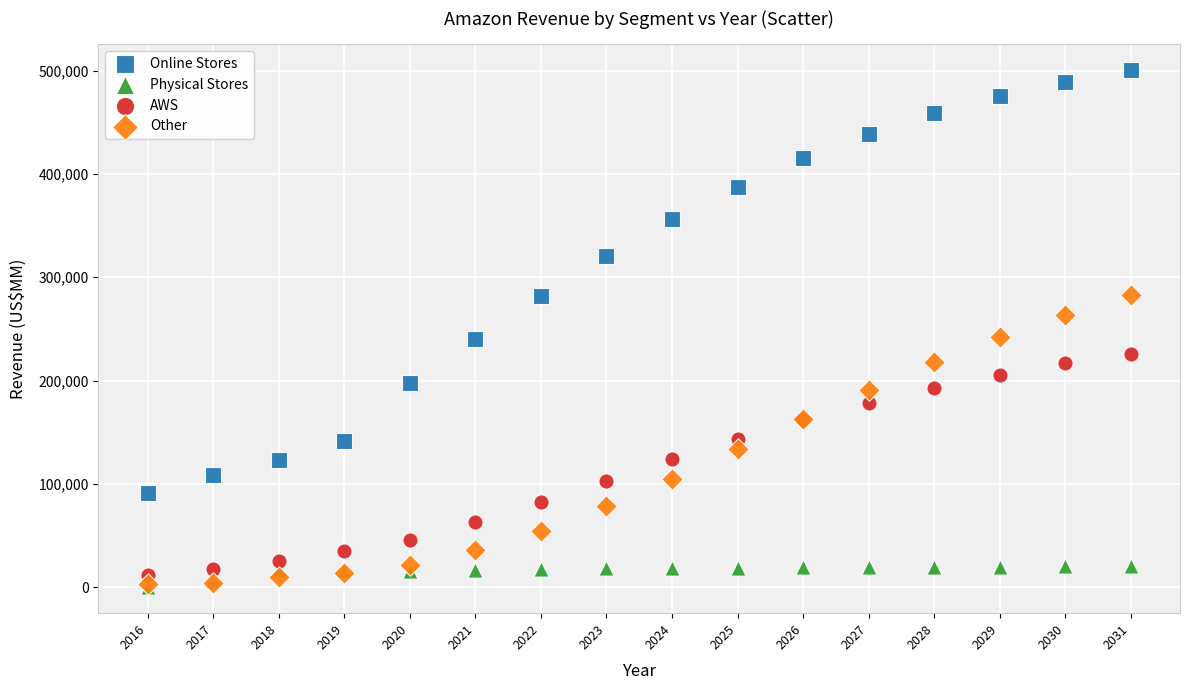

Which series reaches the maximum Y coordinate?

Online Stores